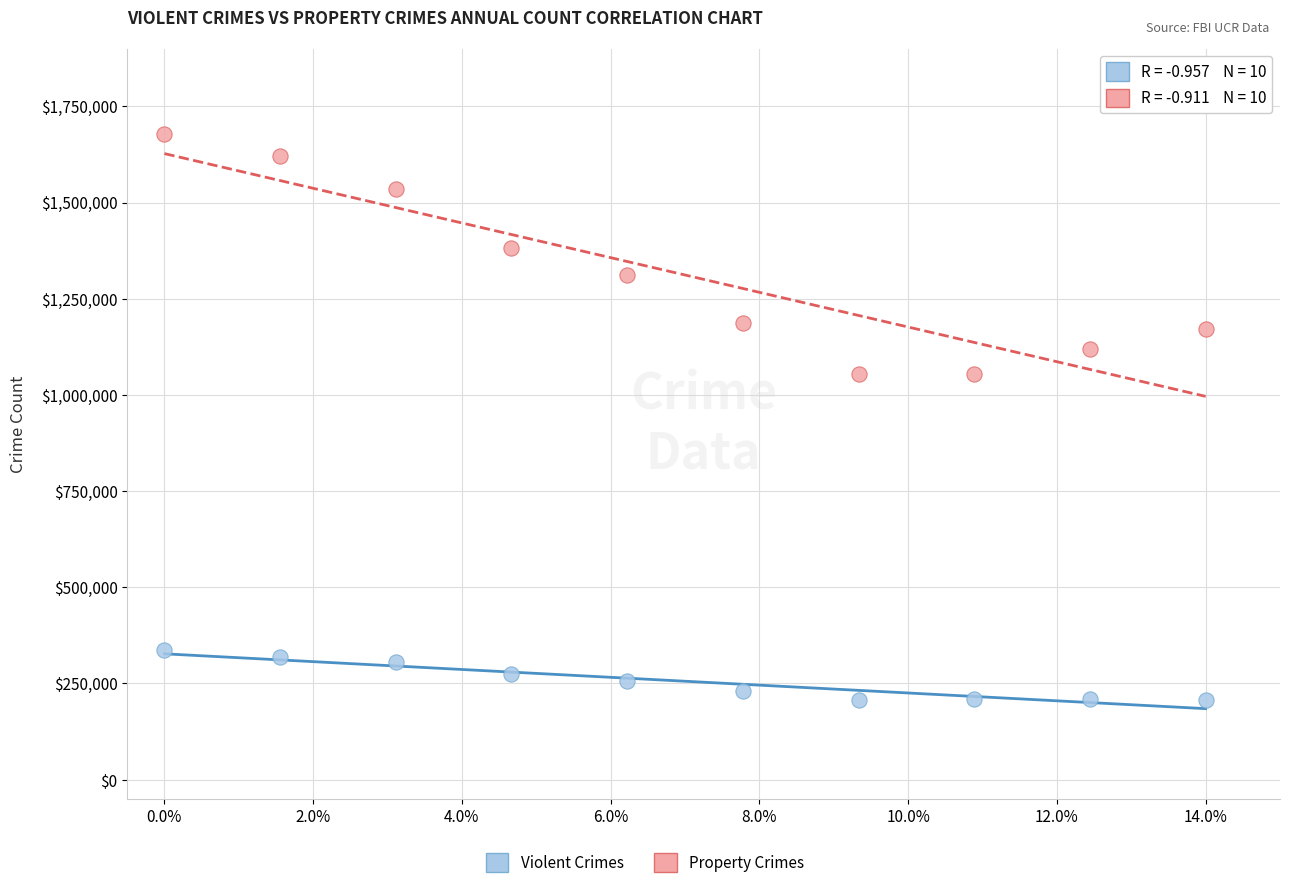

Which series contains the highest Y value?

Property Crimes